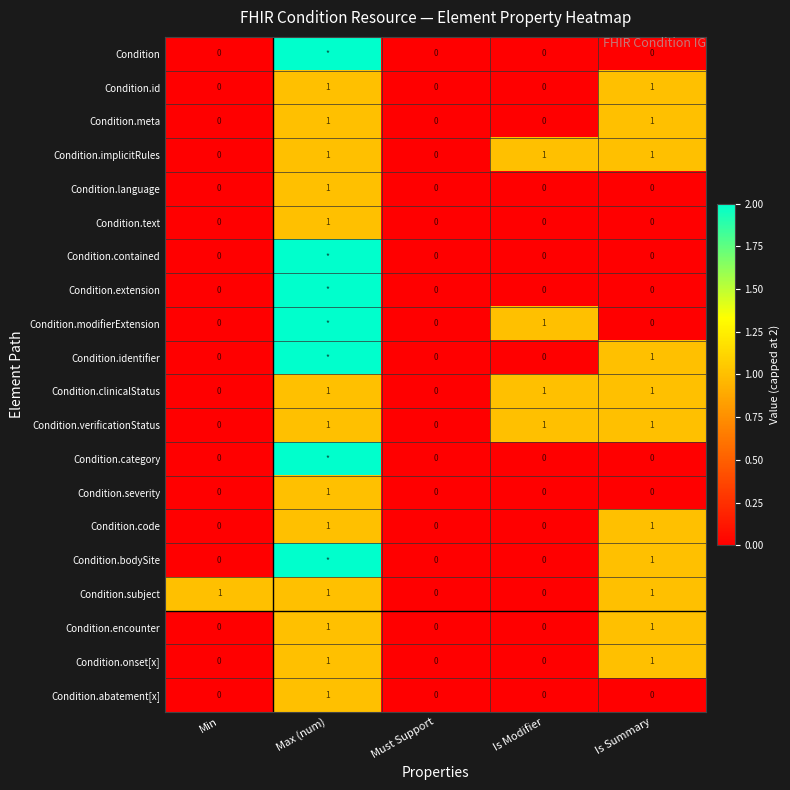

Is the value of Condition.subject at Is Summary greater than the value of Condition.onset[x] at Is Modifier?

Yes